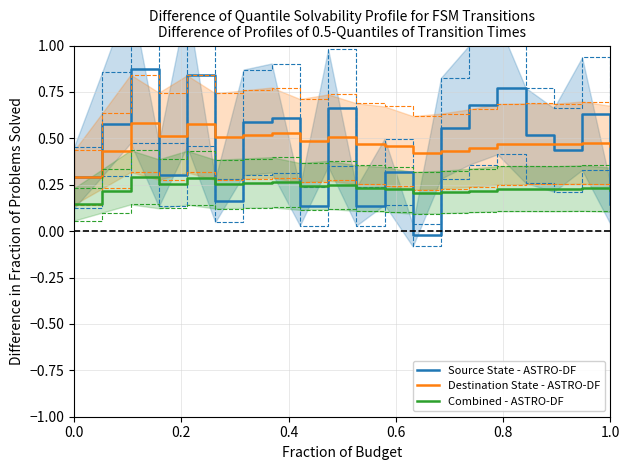

After their last crossing, which series has the higher values: Combined - ASTRO-DF or Source State - ASTRO-DF?

Combined - ASTRO-DF